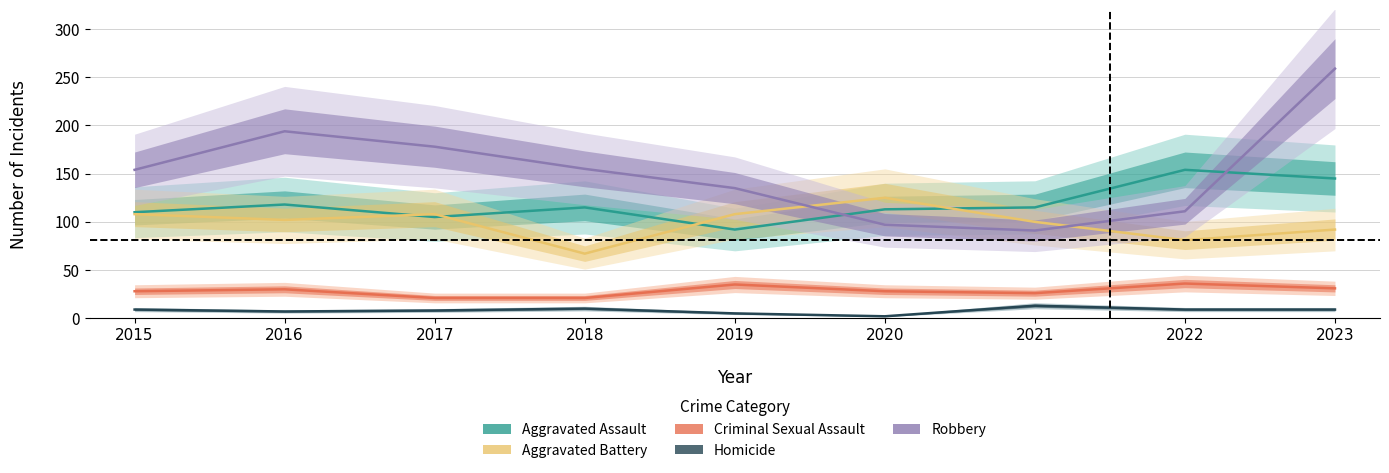

Which series has the largest range (max minus min)?

Robbery